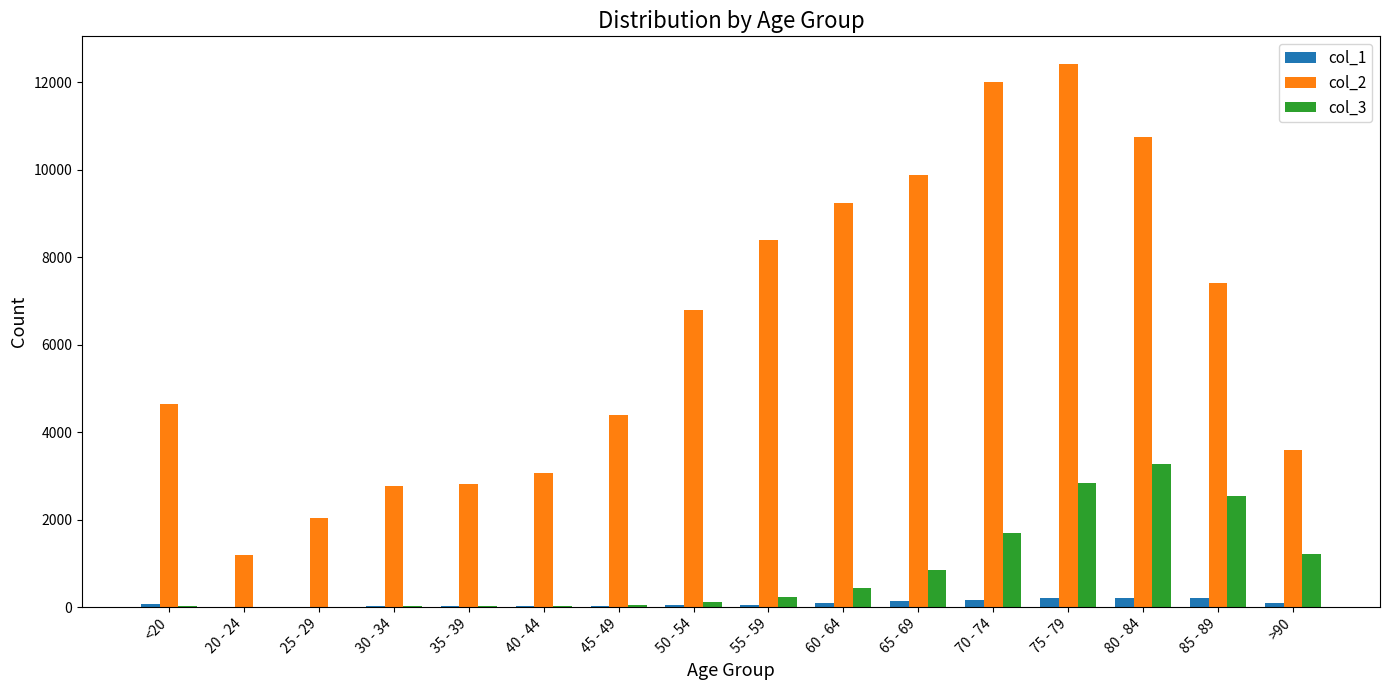

The value of col_2 at 45 - 49 is 7882. True or false?

False